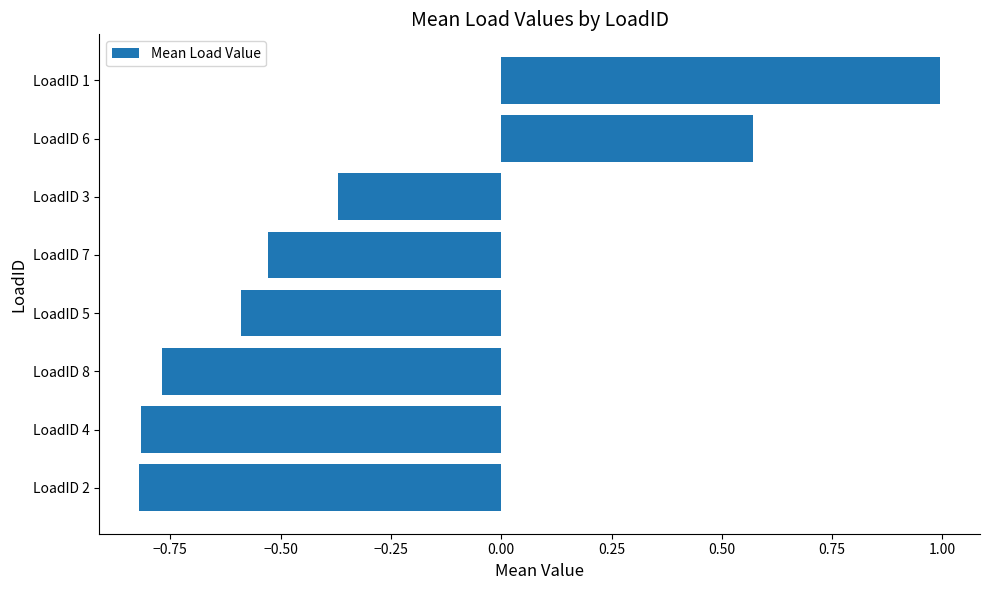

Which has a higher value, LoadID 4 or LoadID 8?

LoadID 8